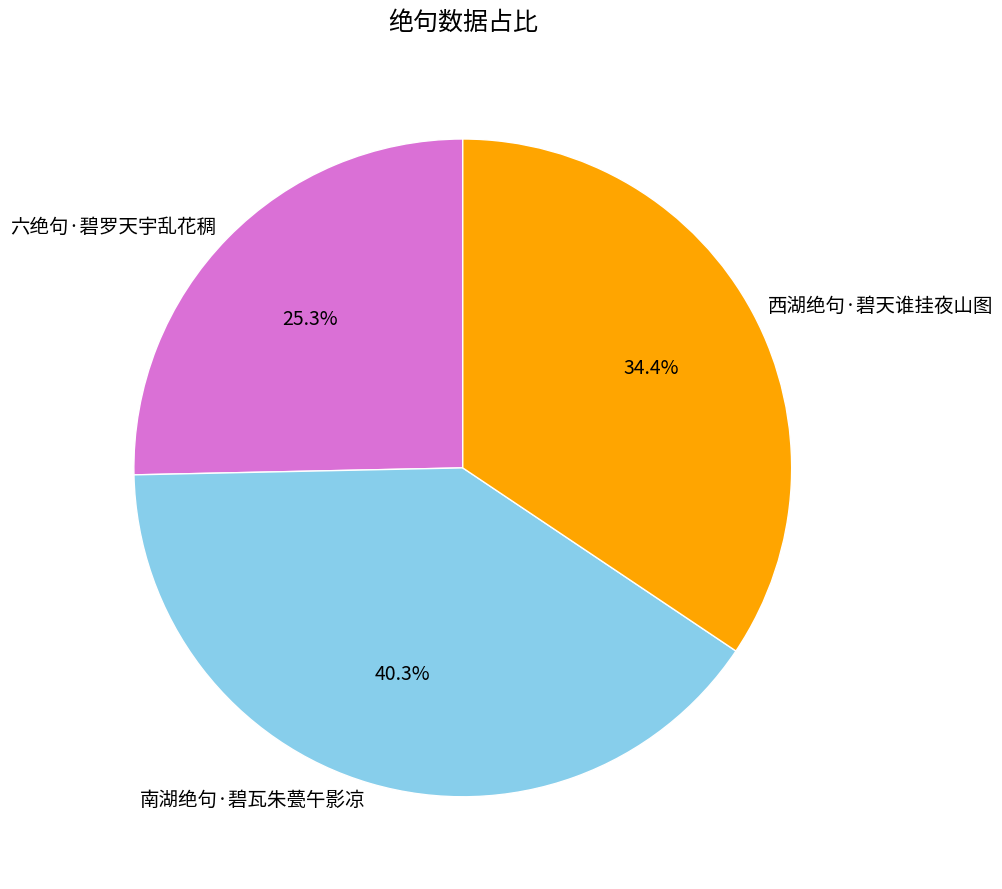

True or false: 六绝句·碧罗天宇乱花稠 accounts for 40% of the total.

False